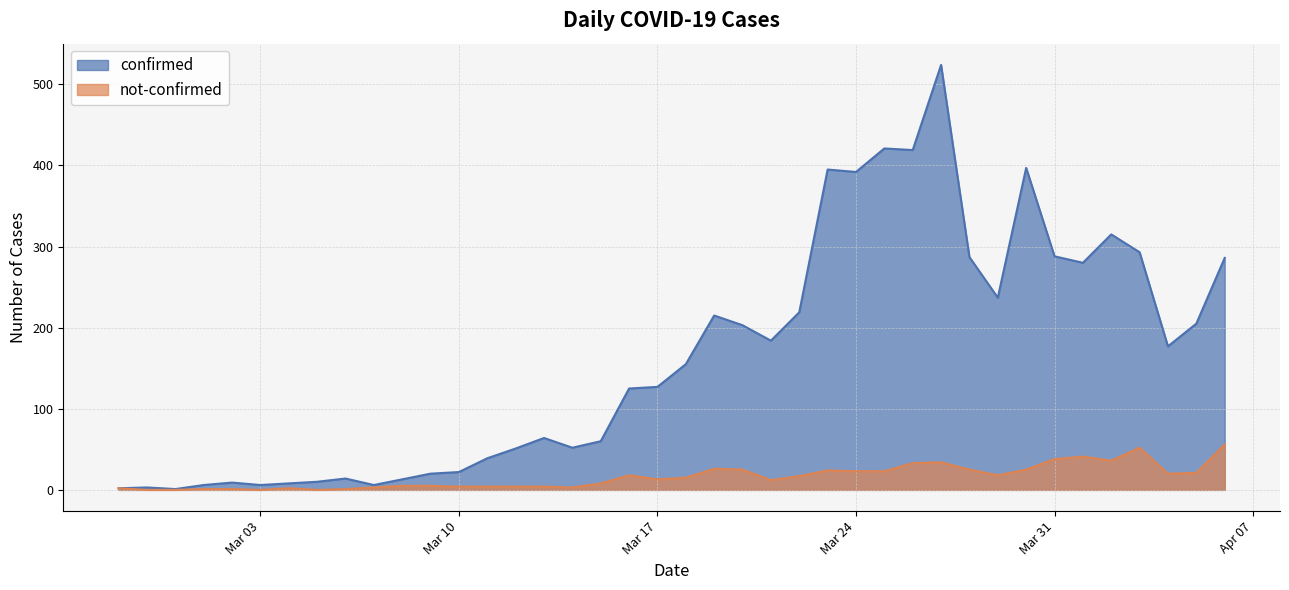

List the series in order of their peak value, lowest first.

not-confirmed, confirmed